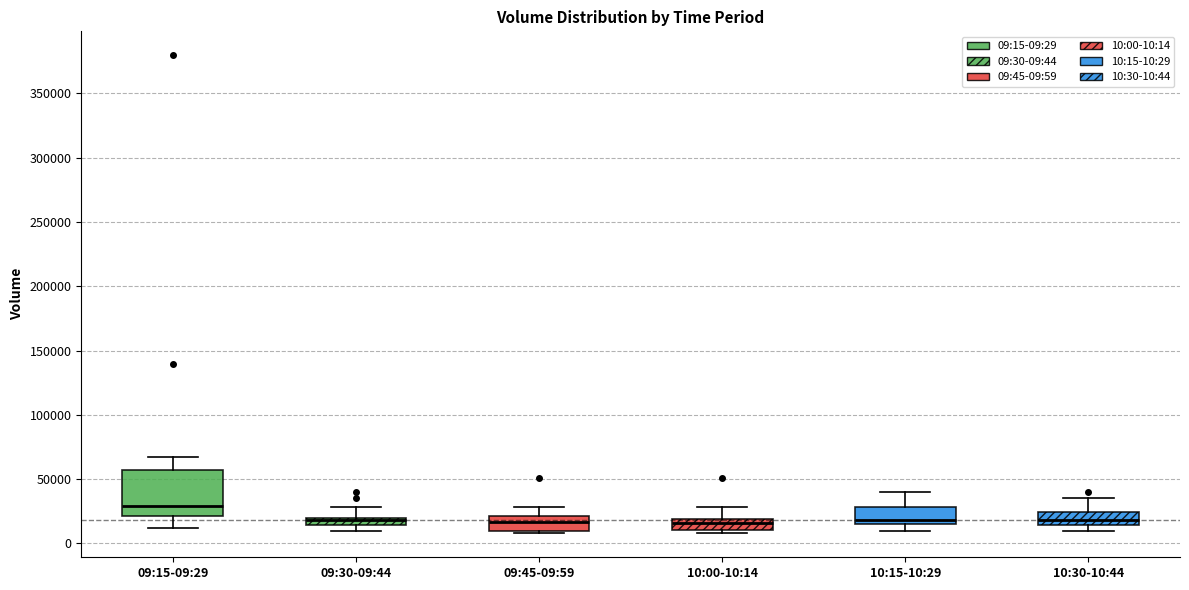

Which box's median line is the highest?

09:15-09:29